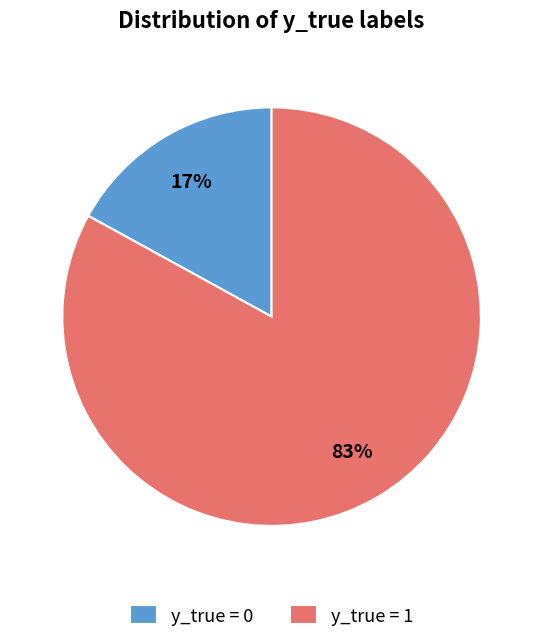

Is there a majority slice in this chart?

Yes